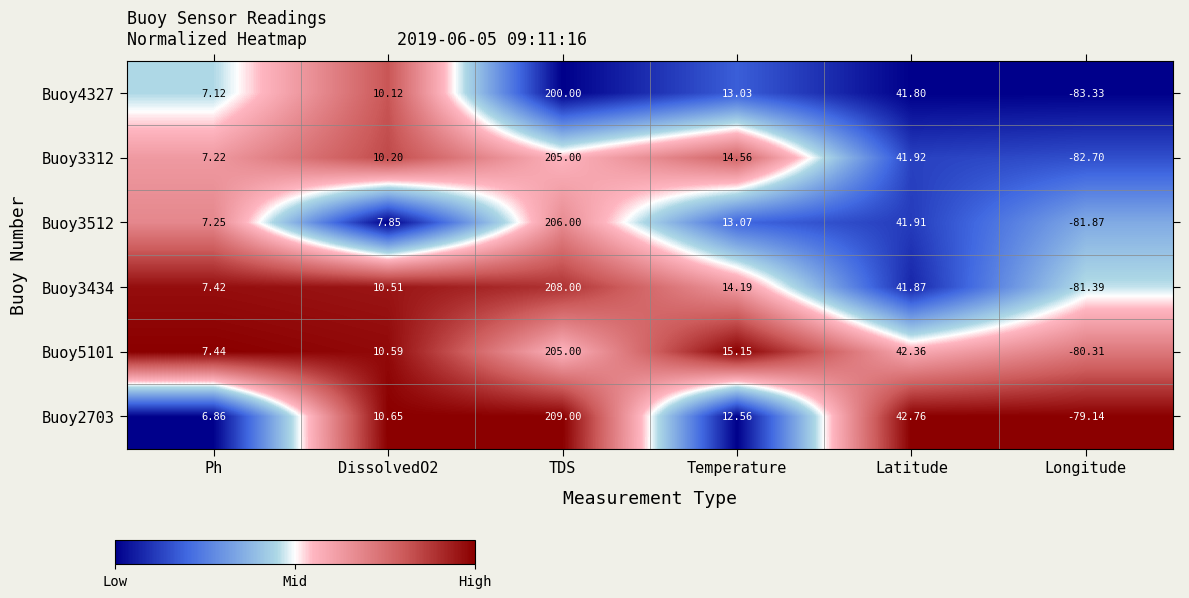

At which label does Buoy3434 first exceed 14?

TDS